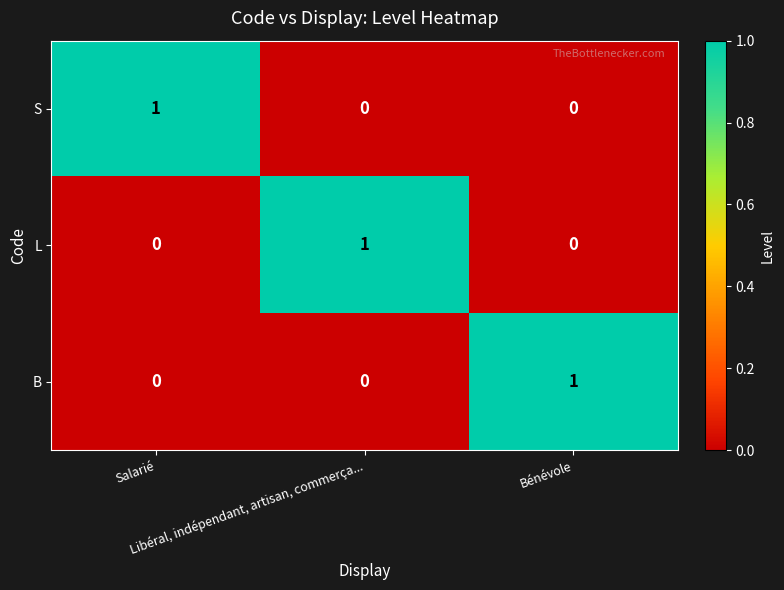

How many values in L are above zero?

1